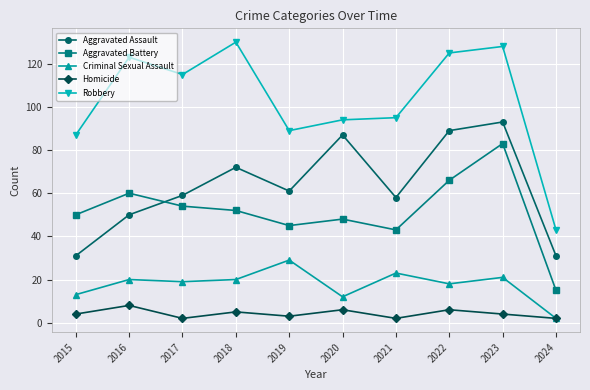

At which label does Aggravated Assault first exceed 61?

2018